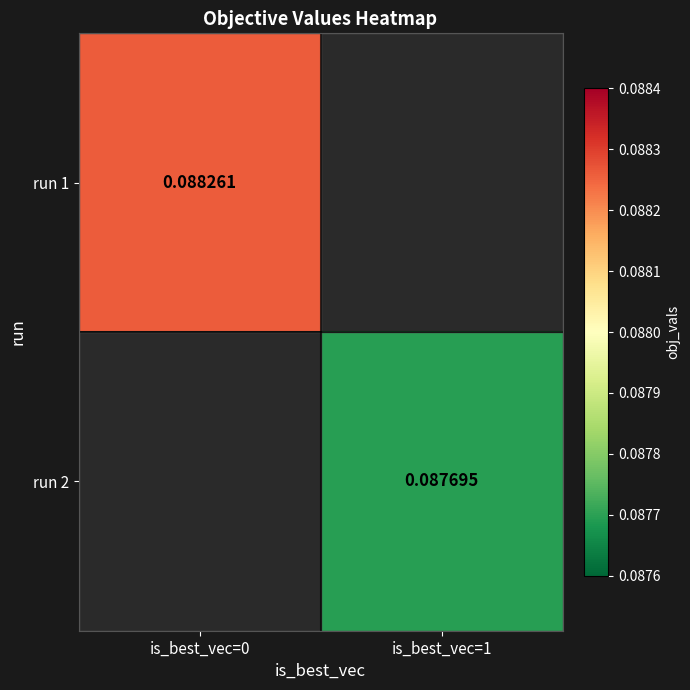

Is the value of run 2 at is_best_vec=1 greater than the value of run 1 at is_best_vec=0?

No